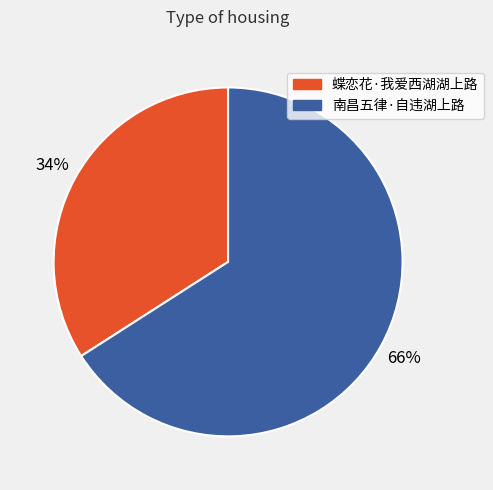

What is the majority slice?

南昌五律·自违湖上路